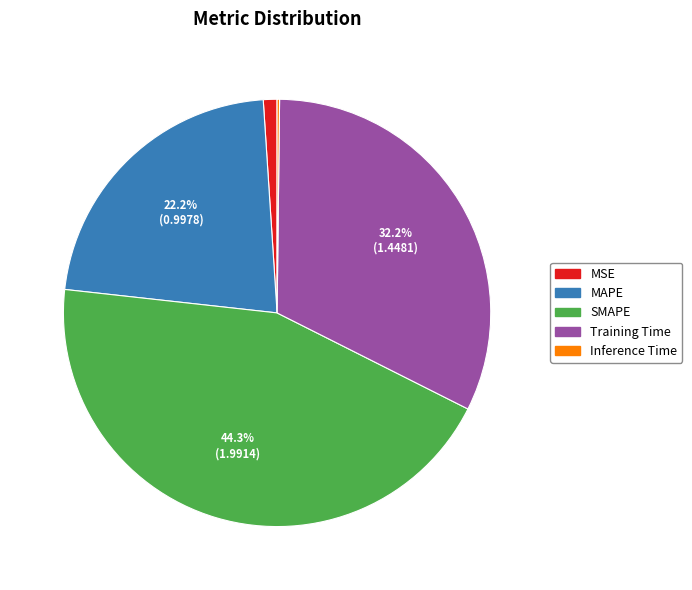

Does any single category account for the majority?

No